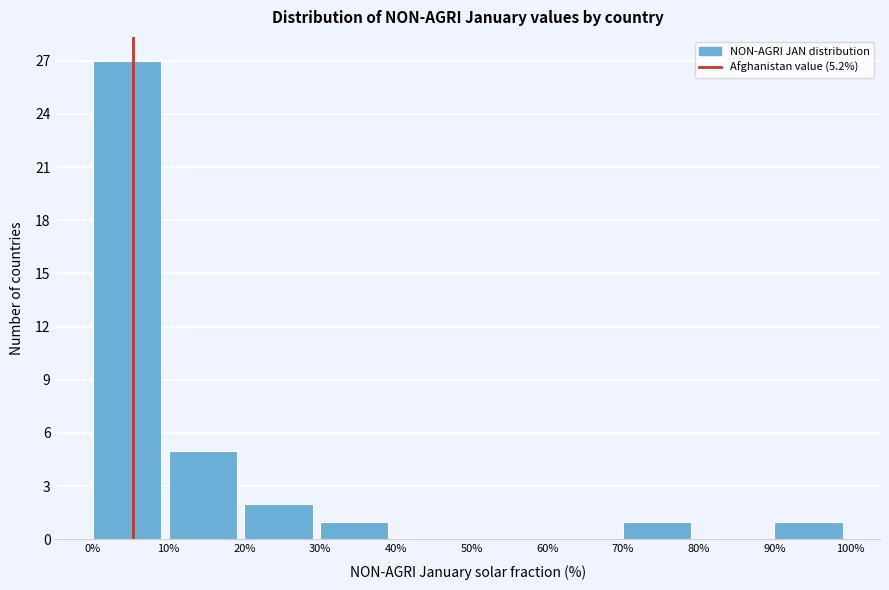

Which range on the x-axis has the tallest bar?

0% to 10%